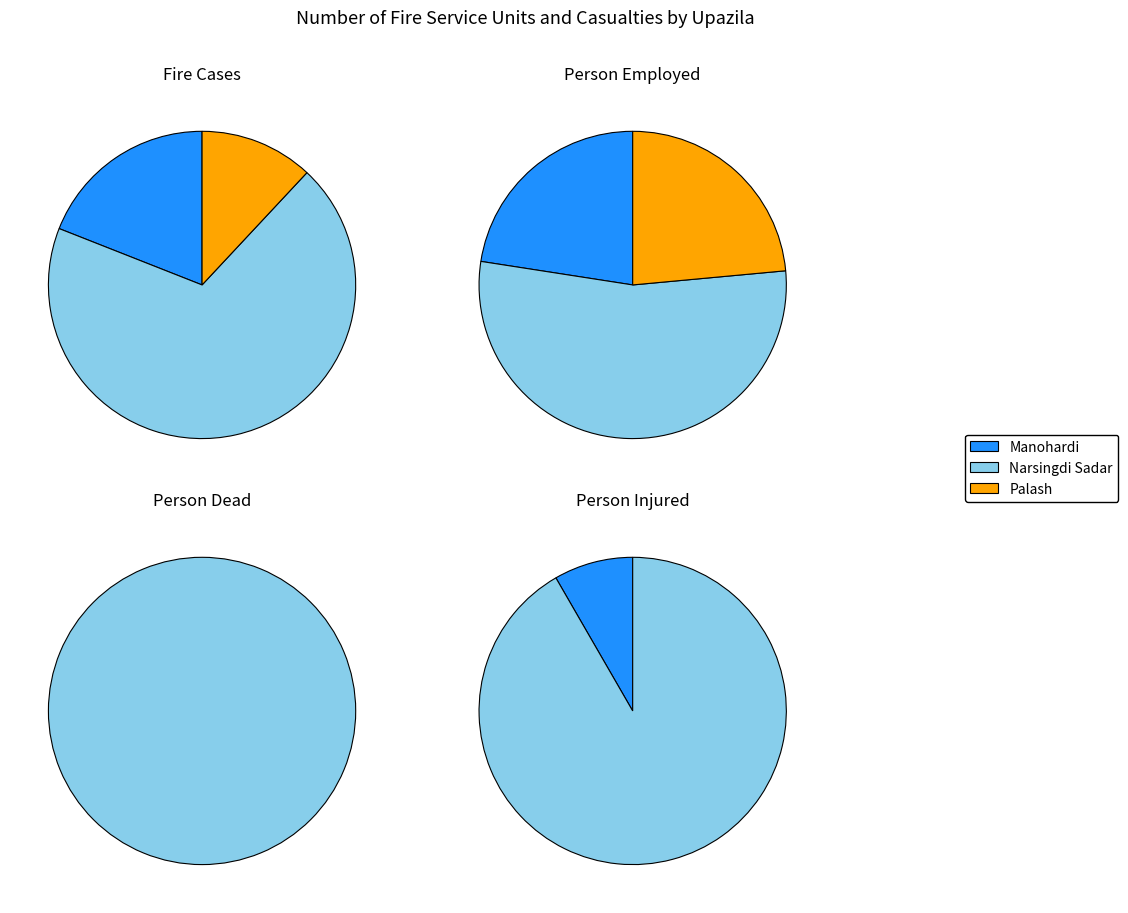

Count the number of slices in the pie.

3